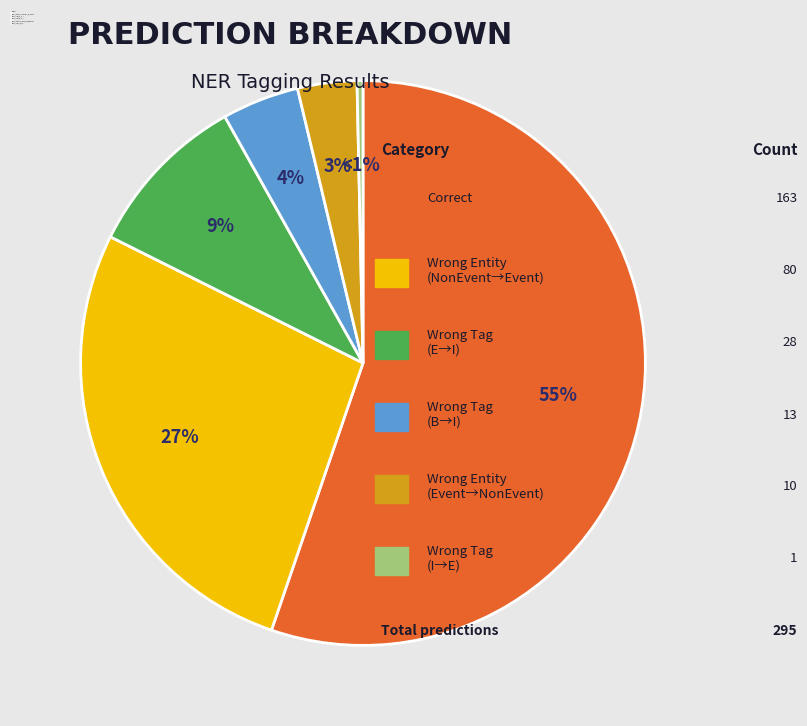

What percentage is the Wrong_Tag_B_as_I slice, to the nearest percent?

4%